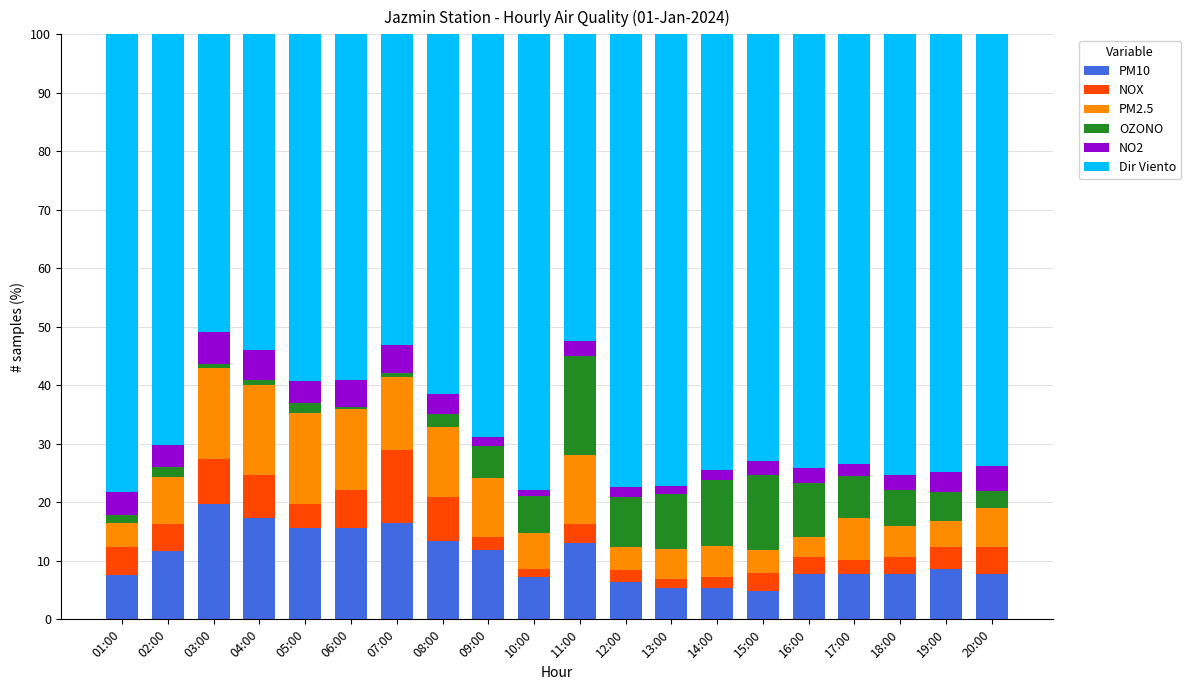

What is the maximum value for PM10?

19.8